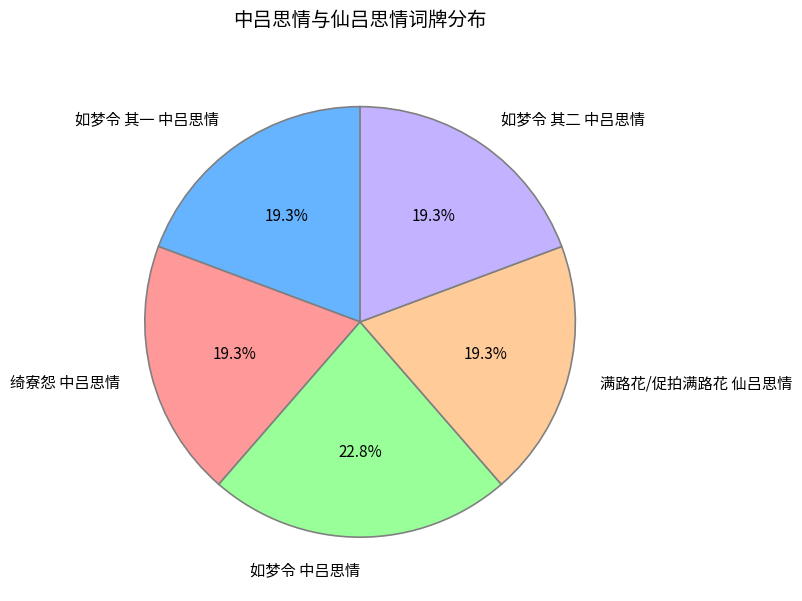

How many segments does this pie chart have?

5